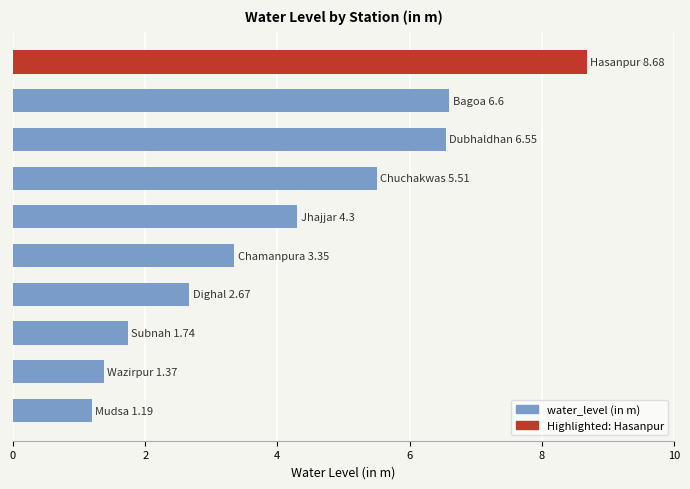

What is the maximum value shown in the chart?

8.7